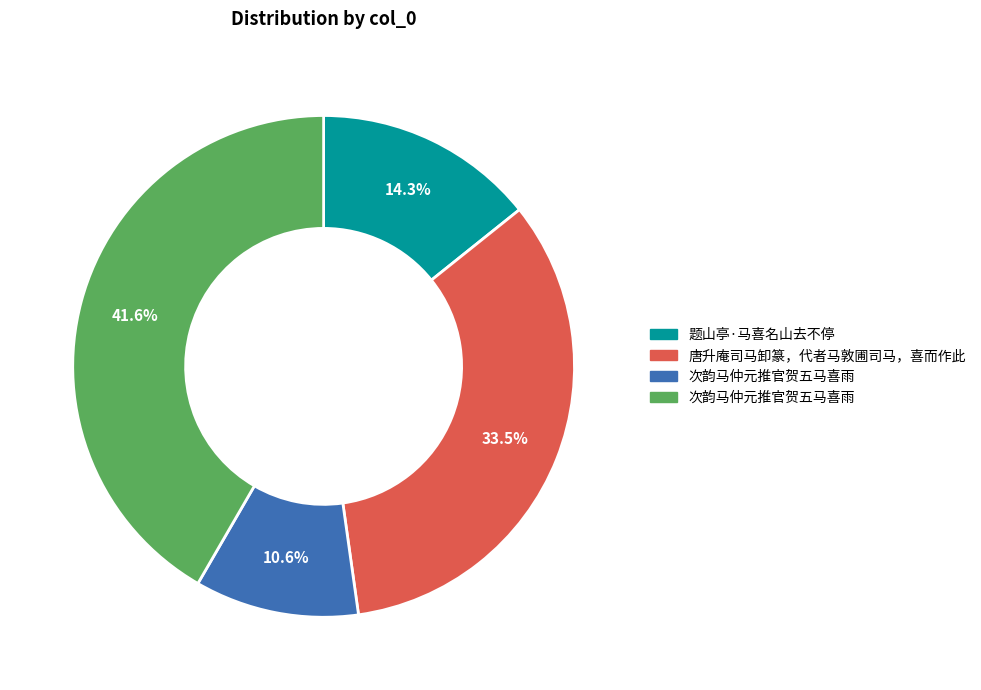

Does any single category account for the majority?

No